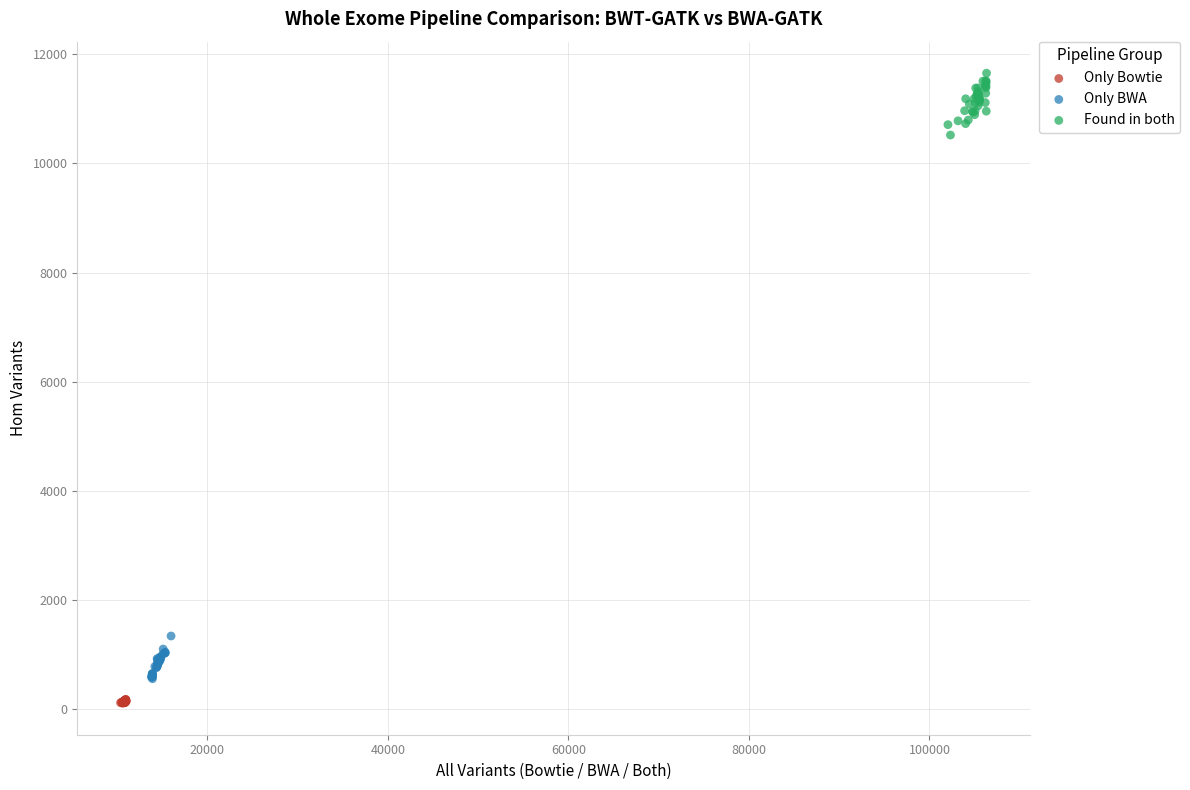

Which series contains the highest Y value?

Found in both